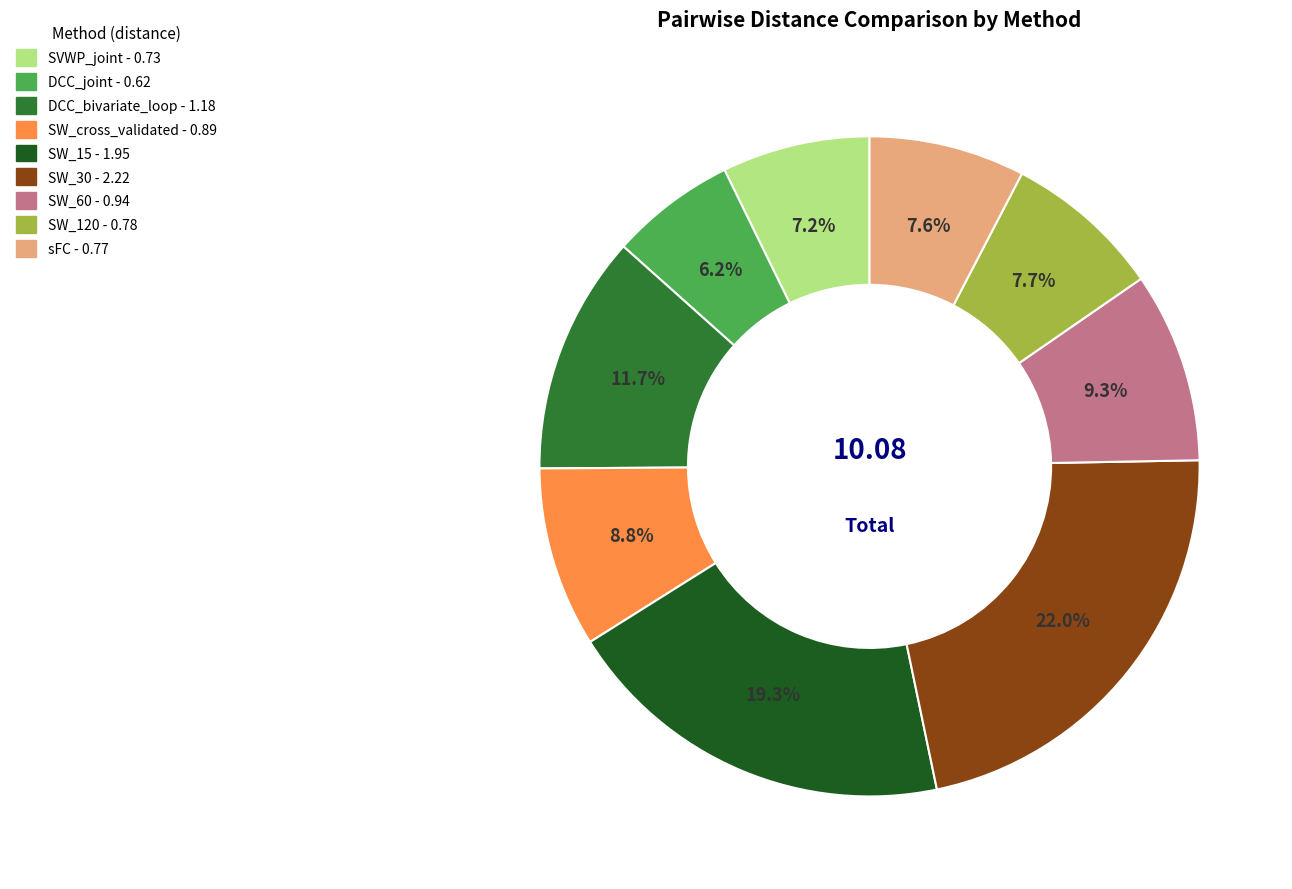

Is DCC_joint the majority of the pie?

No